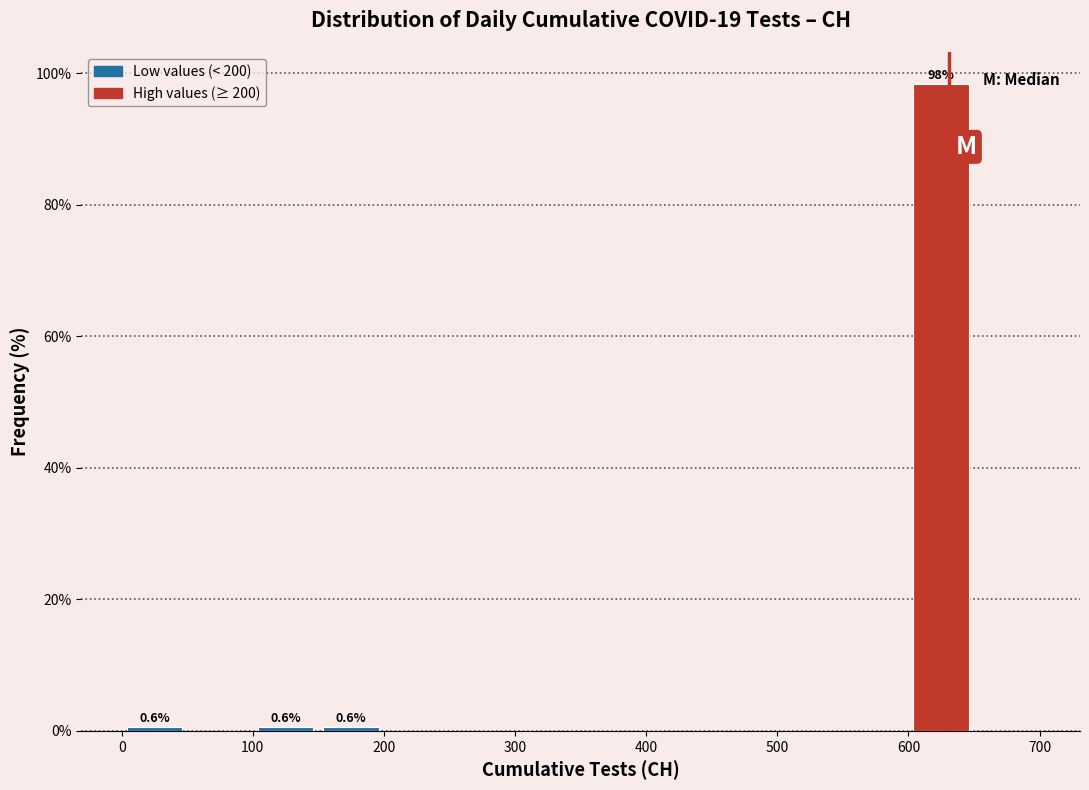

Which range on the x-axis has the tallest bar?

600 to 650